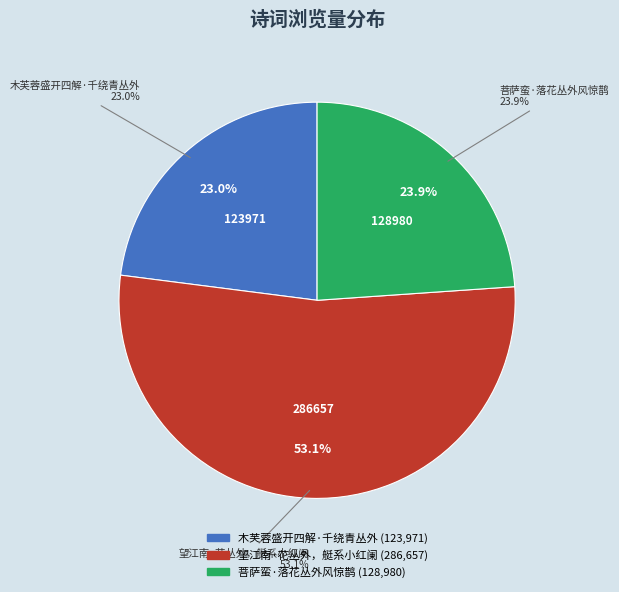

Between 木芙蓉盛开四解·千绕青丛外 and 望江南·花丛外，艇系小红阑, which is larger?

望江南·花丛外，艇系小红阑